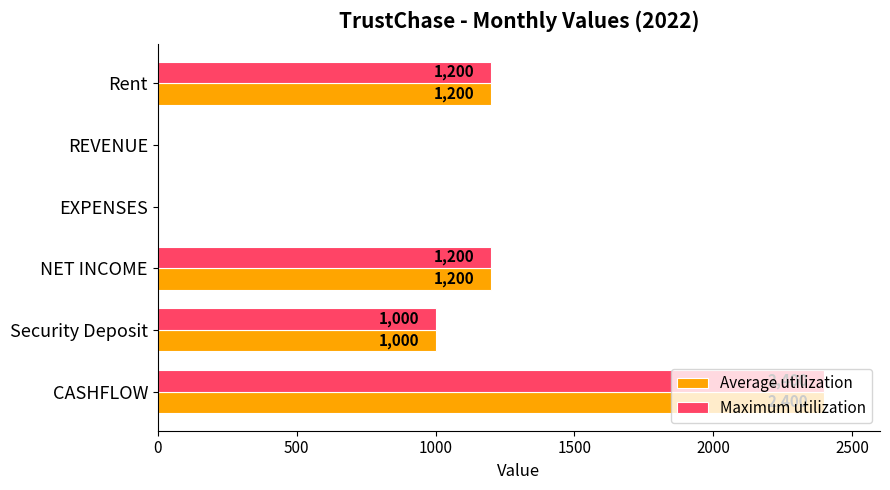

What is the total value across all series at NET INCOME?

2400